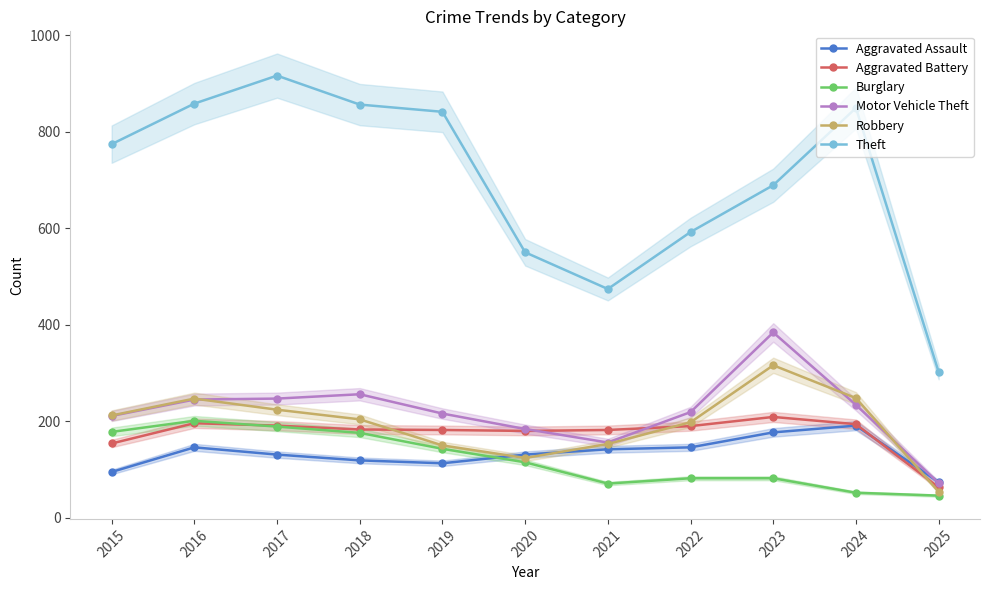

Is it true that Burglary equals 178 at 2015?

True